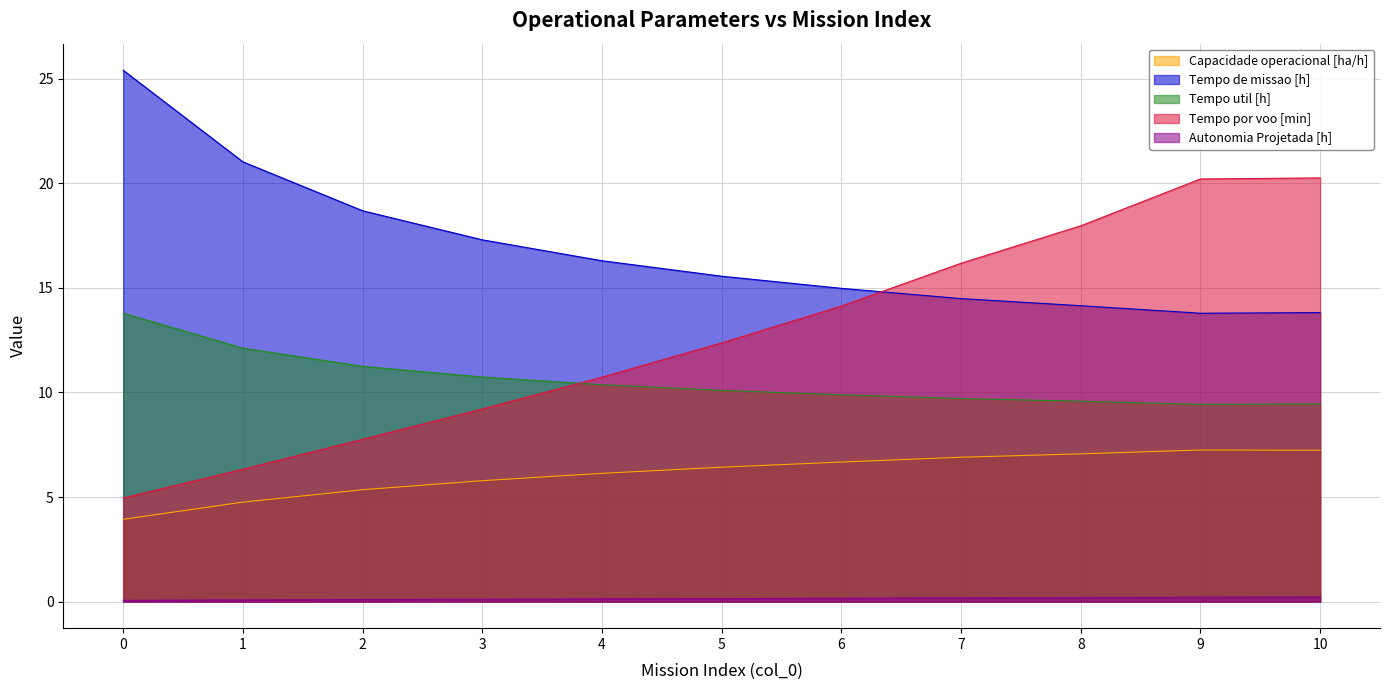

Does the chart have visible grid lines?

Yes